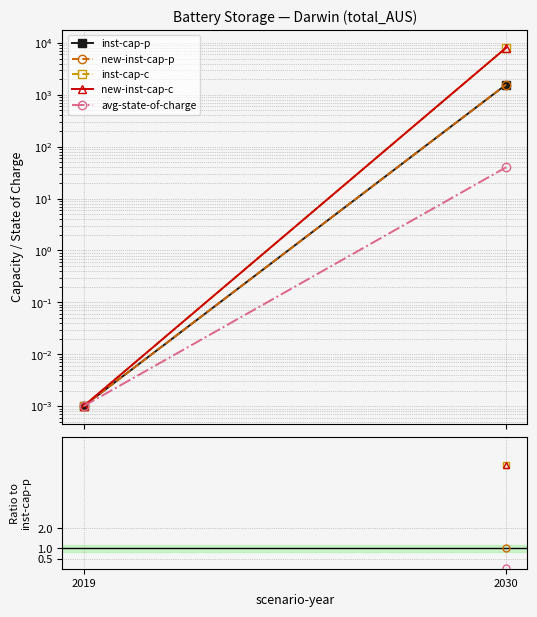

Is the value of avg-state-of-charge at 2019 greater than the value of new-inst-cap-p at 2019?

No